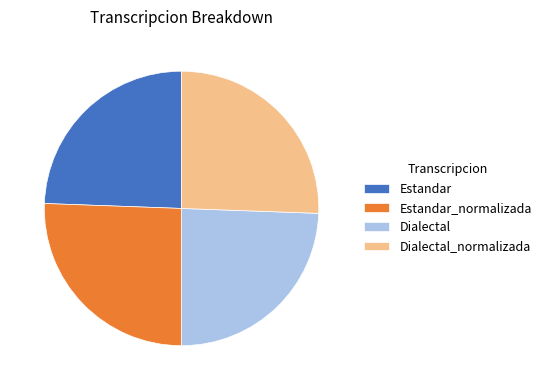

Is Estandar_normalizada the majority of the pie?

No